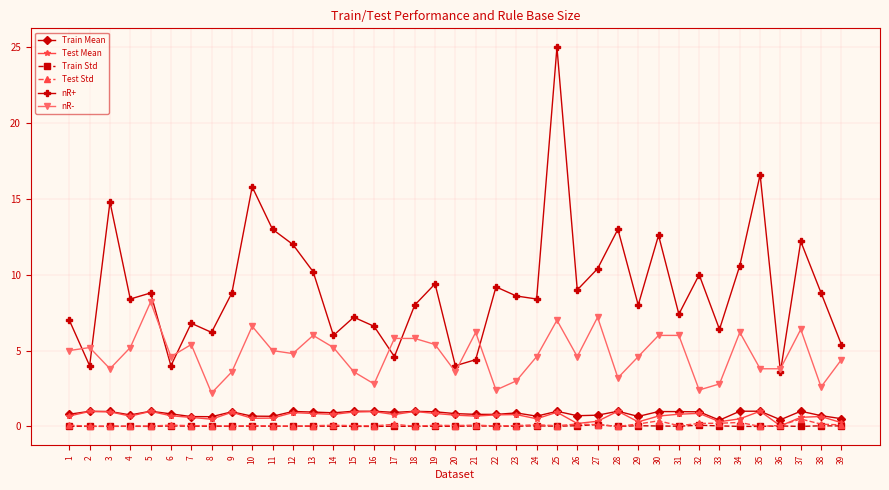

What are all the series names shown in the legend?

Train Mean, Test Mean, Train Std, Test Std, nR+, nR-